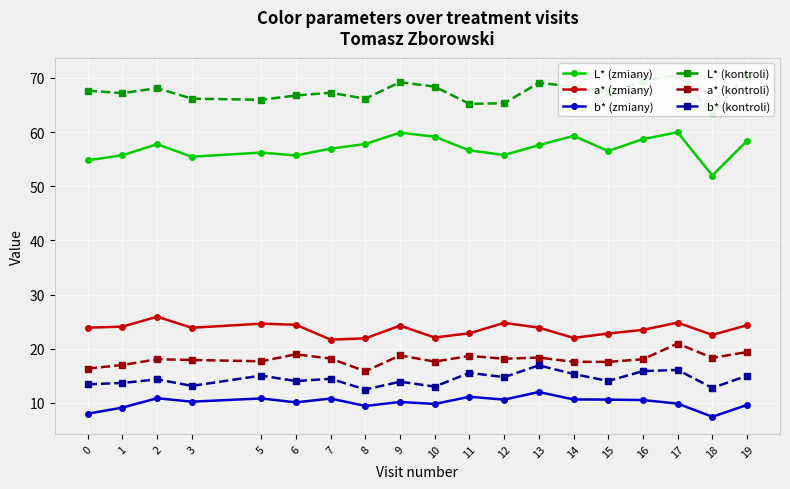

Is this an area chart (filled region under the line)?

No